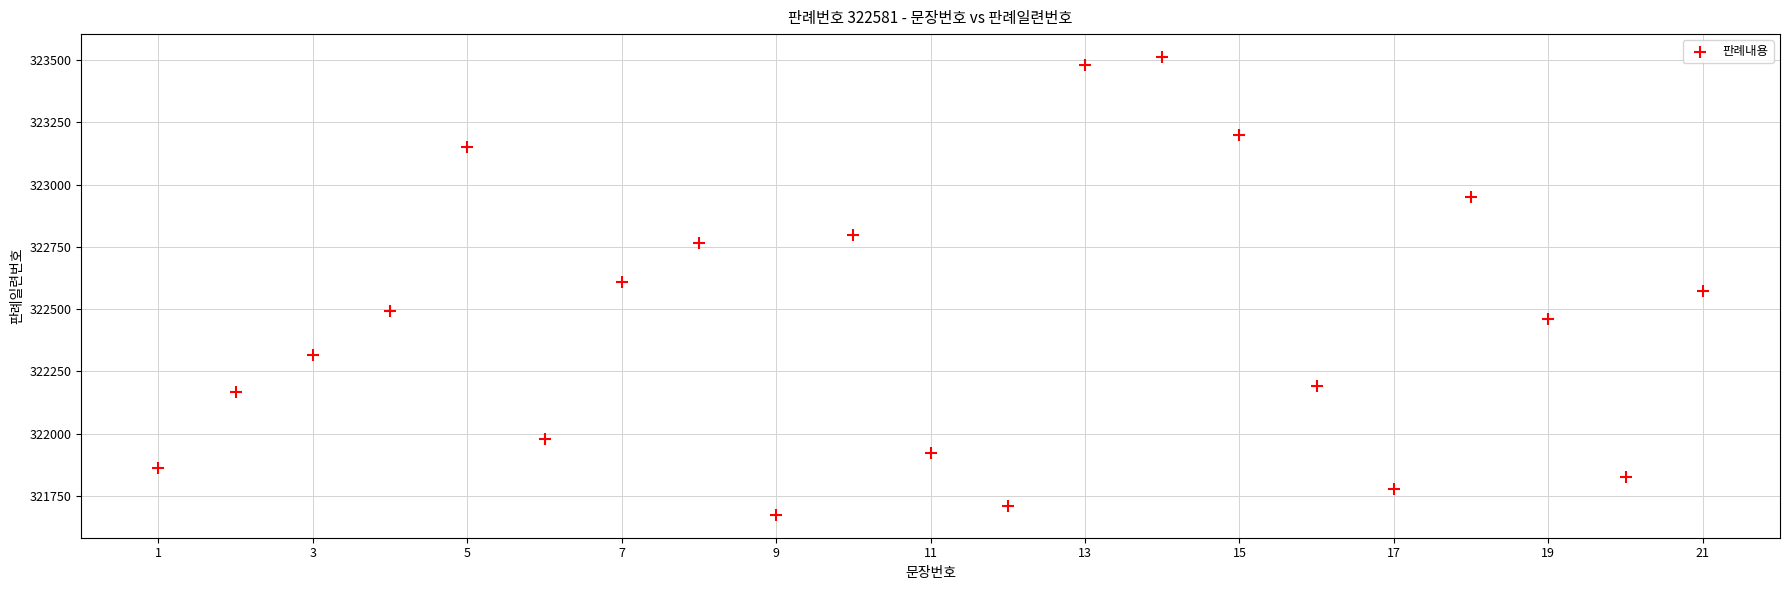

What is the range of Y values (max minus min)?

1838.4